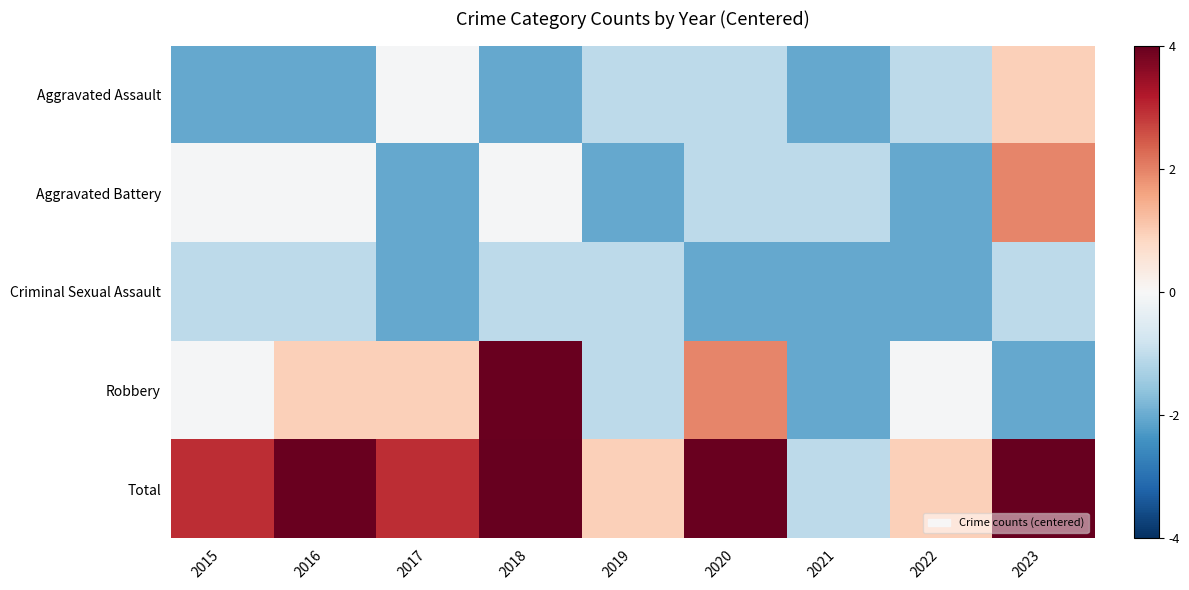

Reading left to right, what are all the values shown in this chart?

Aggravated Assault: 2015=-2.0	2016=-2.0	2017=-0.0	2018=-2.0	2019=-1.0	2020=-1.0	2021=-2.0	2022=-1.0	2023=1.0
Aggravated Battery: 2015=-0.0	2016=-0.0	2017=-2.0	2018=-0.0	2019=-2.0	2020=-1.0	2021=-1.0	2022=-2.0	2023=2.0
Criminal Sexual Assault: 2015=-1.0	2016=-1.0	2017=-2.0	2018=-1.0	2019=-1.0	2020=-2.0	2021=-2.0	2022=-2.0	2023=-1.0
Robbery: 2015=-0.0	2016=1.0	2017=1.0	2018=4.0	2019=-1.0	2020=2.0	2021=-2.0	2022=-0.0	2023=-2.0
Total: 2015=3.0	2016=4.0	2017=3.0	2018=7.0	2019=1.0	2020=4.0	2021=-1.0	2022=1.0	2023=6.0